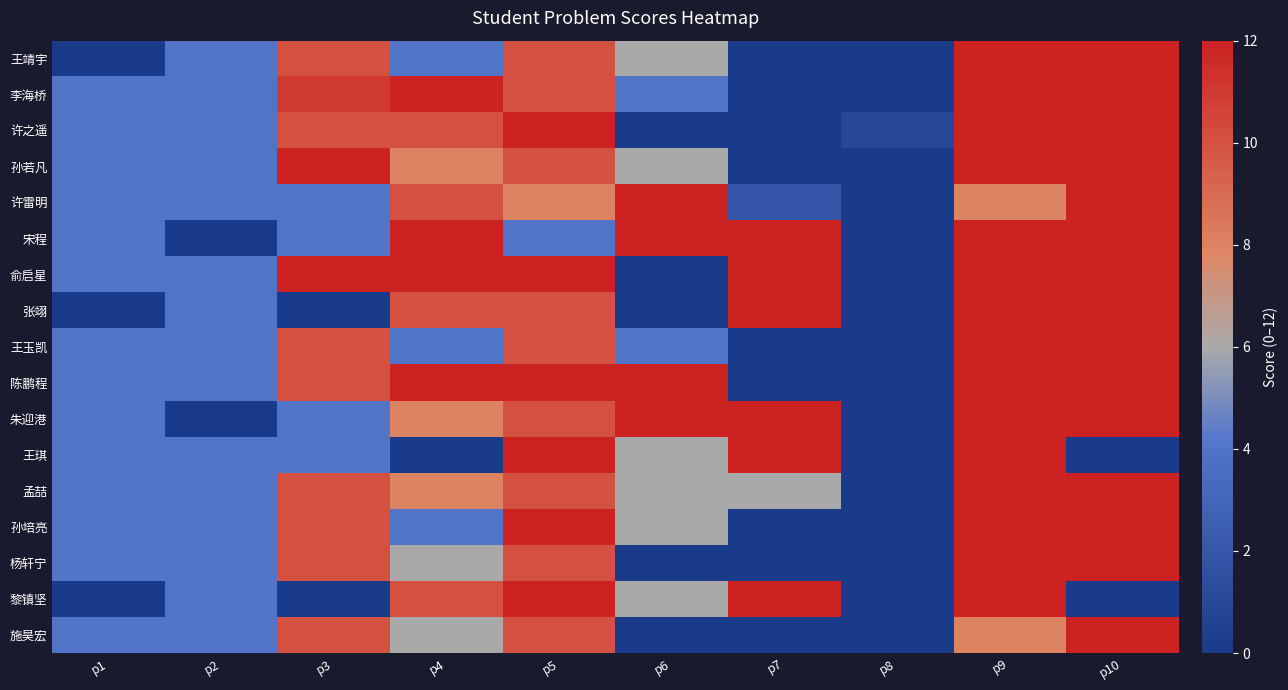

At p9, list the series in order from smallest to largest.

许雷明, 施昊宏, 王靖宇, 李海桥, 许之遥, 孙若凡, 宋程, 俞启星, 张翊, 王玉凯, 陈鹏程, 朱迎港, 王琪, 孟喆, 孙培亮, 杨轩宁, 黎镇坚